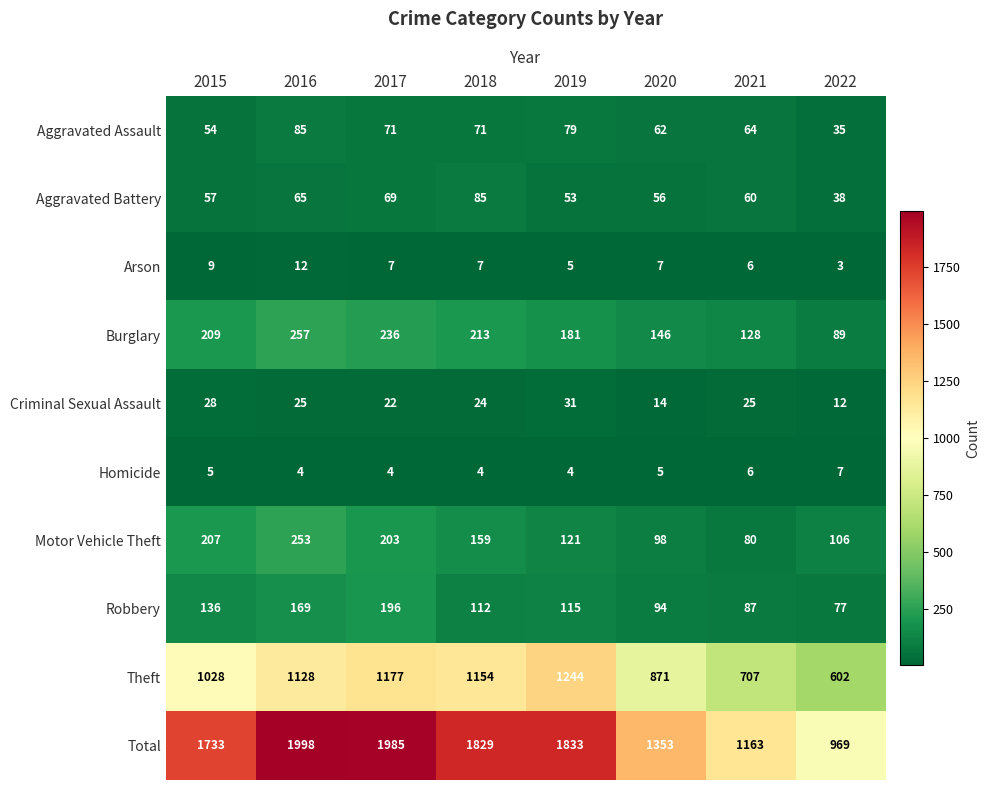

What is the difference between the maximum and second lowest values in the Motor Vehicle Theft series?

155